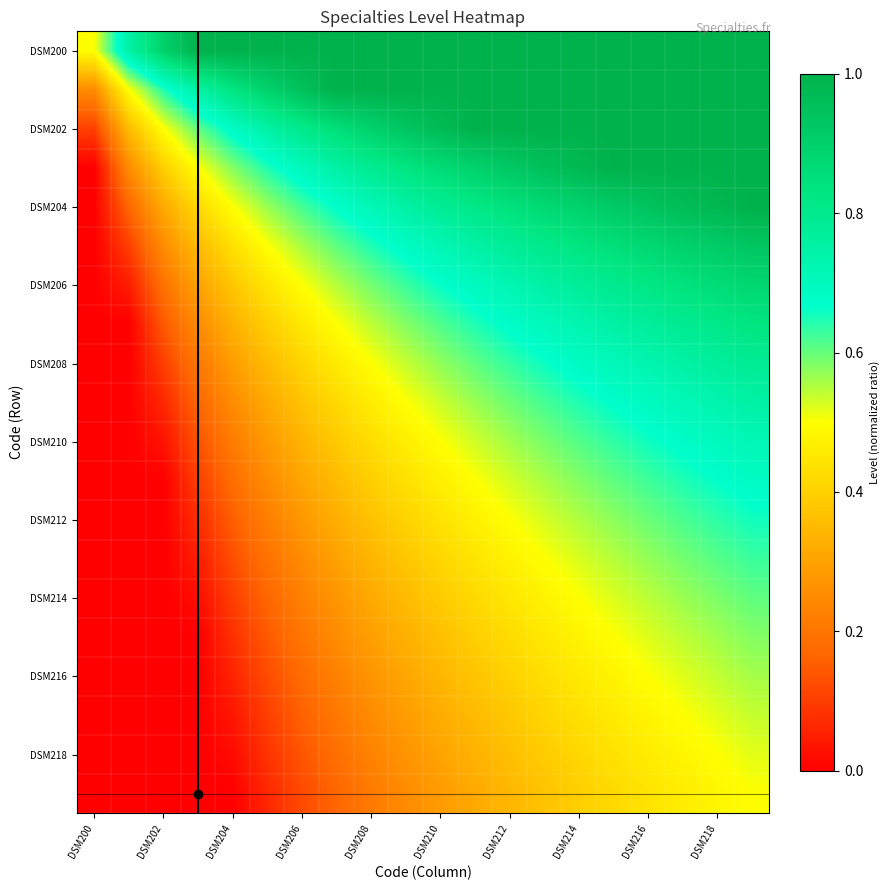

How many series are shown in this chart?

20